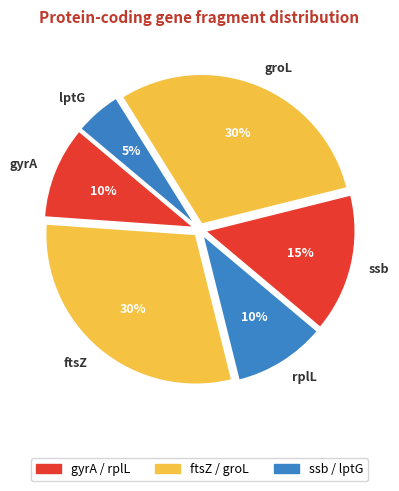

To the nearest percent, what is the difference between the largest and smallest slice percentages?

25%